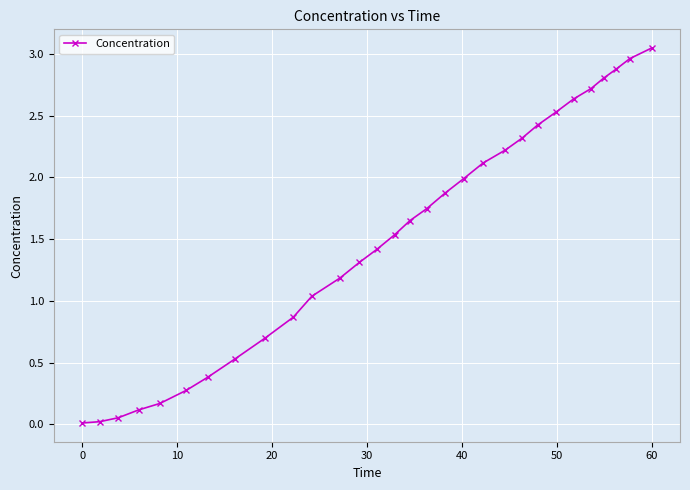

What is the sum of all values?

45.5